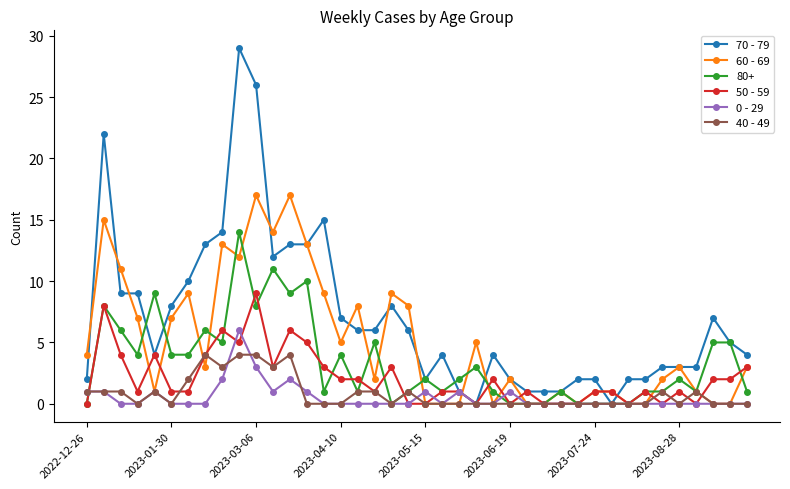

Which series has the largest range (max minus min)?

70 - 79